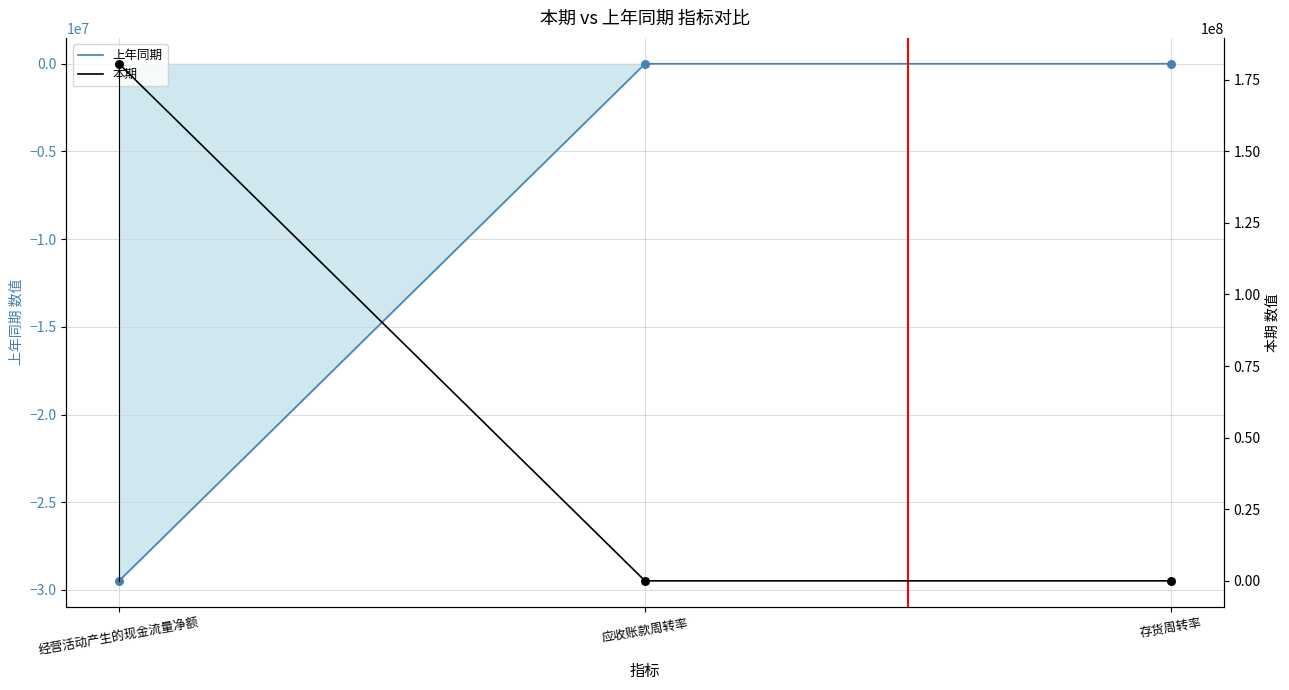

Is the value of 上年同期 at 经营活动产生的现金流量净额 greater than the value of 本期 at 经营活动产生的现金流量净额?

No